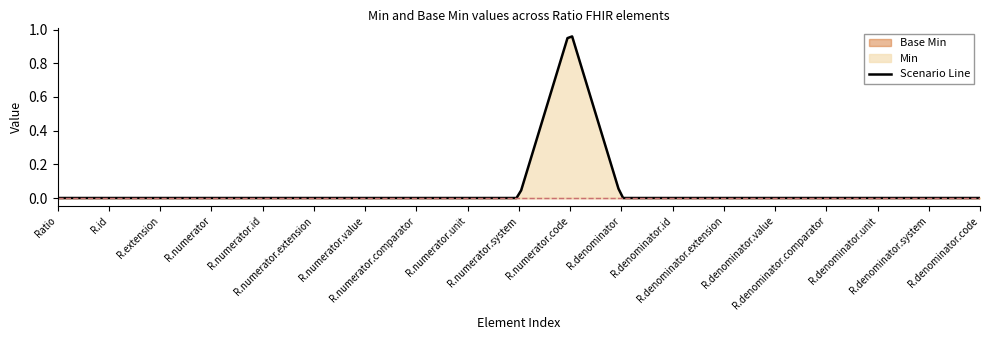

Which label corresponds to the largest value in the chart?

Ratio.numerator.code